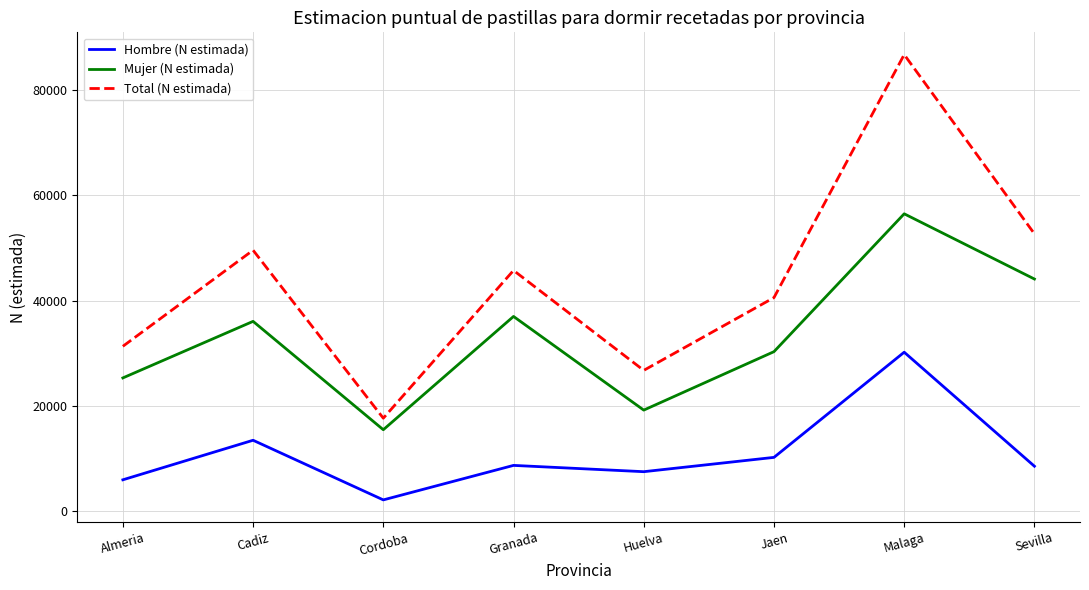

What is the maximum value for Total (N estimada)?

86639